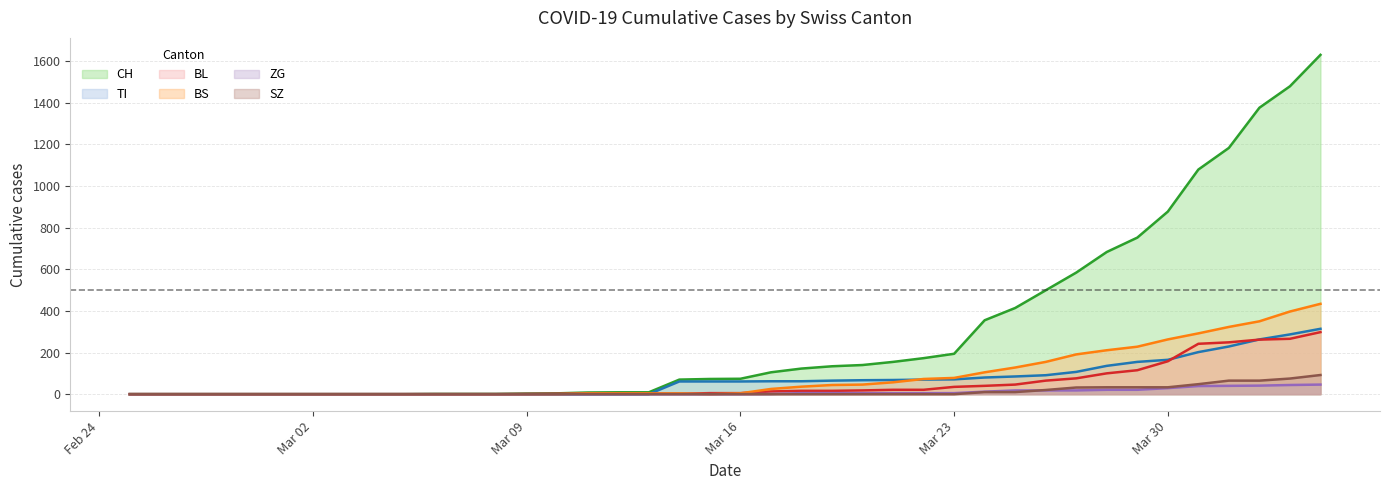

What are all the series names shown in the legend?

CH, TI, BL, BS, ZG, SZ